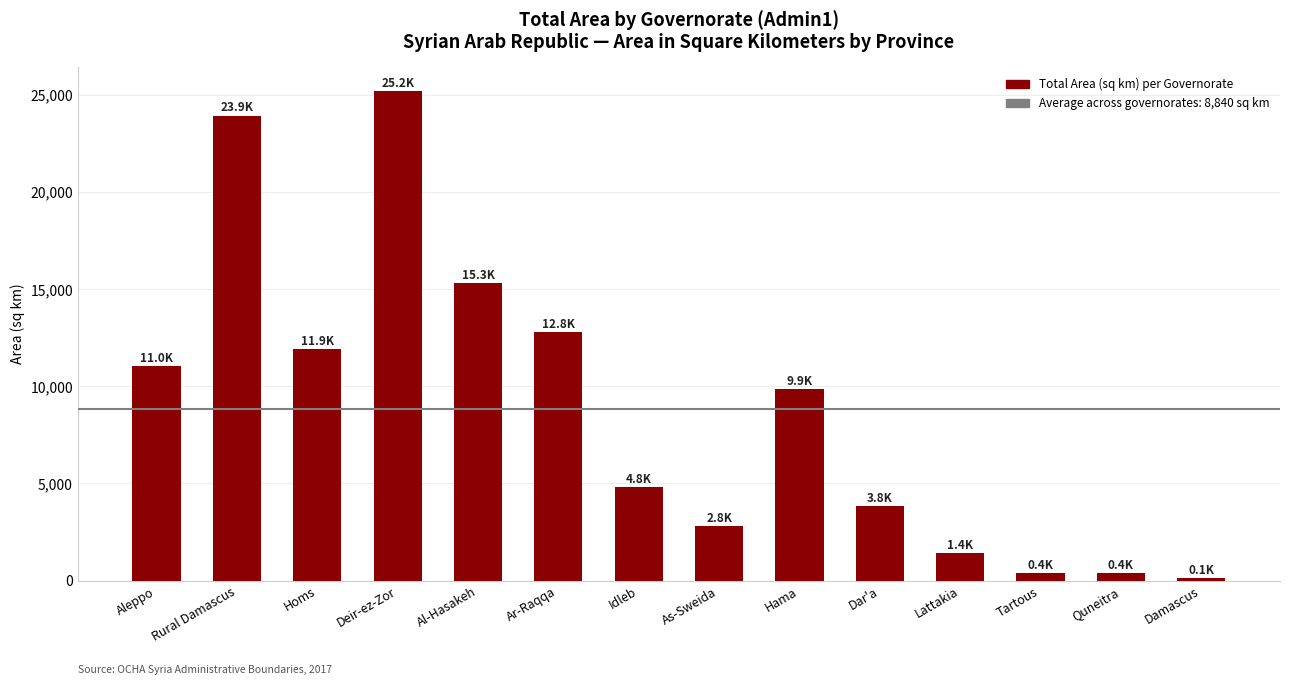

Which category has the lowest value across all series?

Damascus